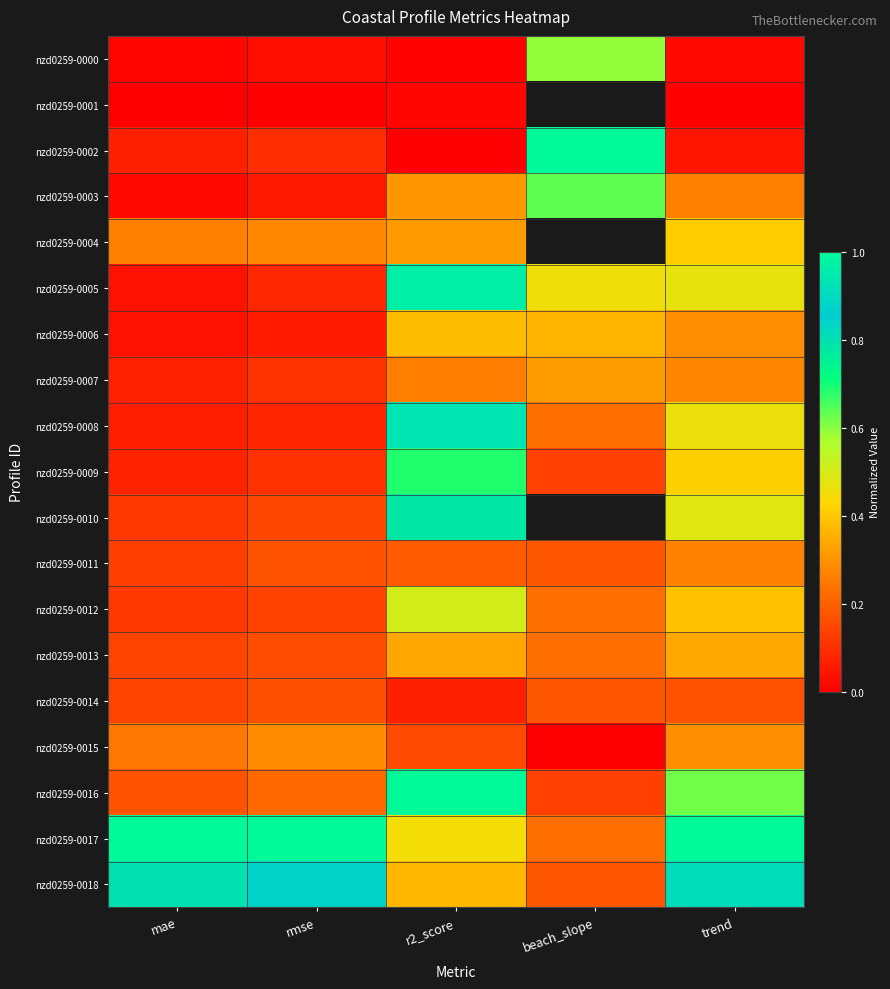

What is the difference between the highest and lowest values at trend?

1.0